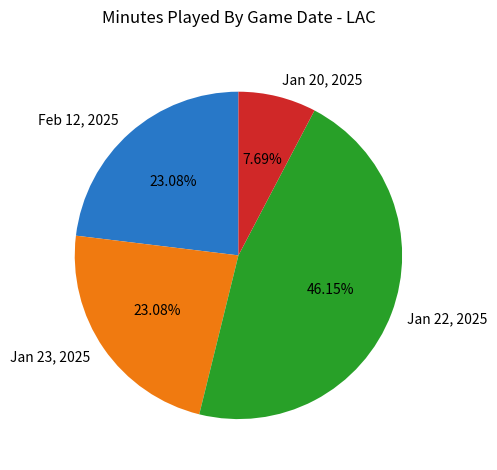

What percentage is the Jan 20, 2025 slice, to the nearest percent?

8%